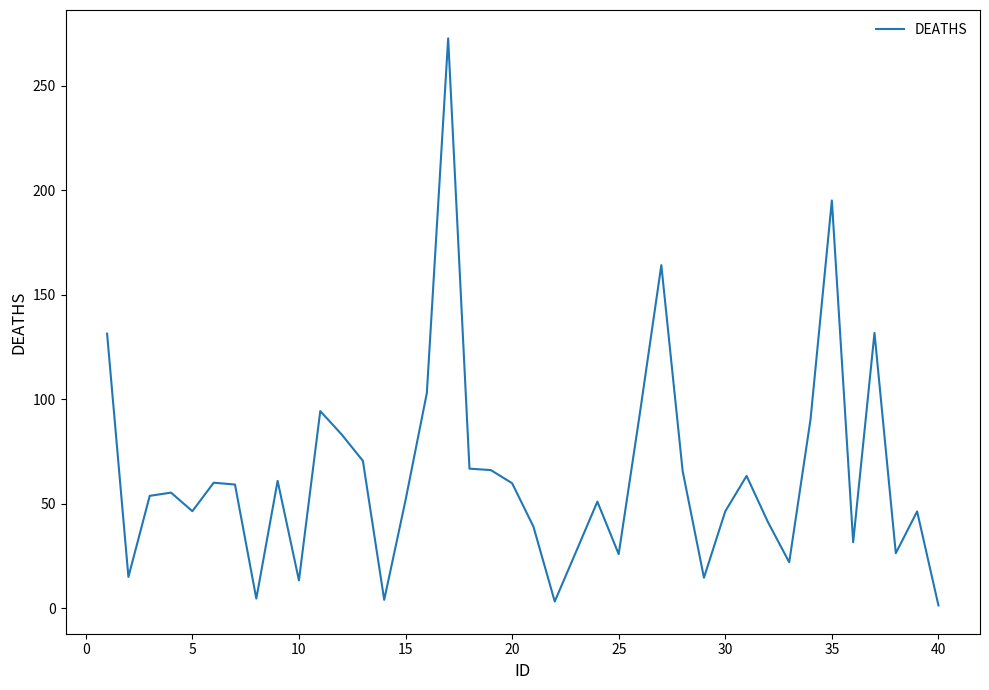

What is the sum of all values?

2555.4